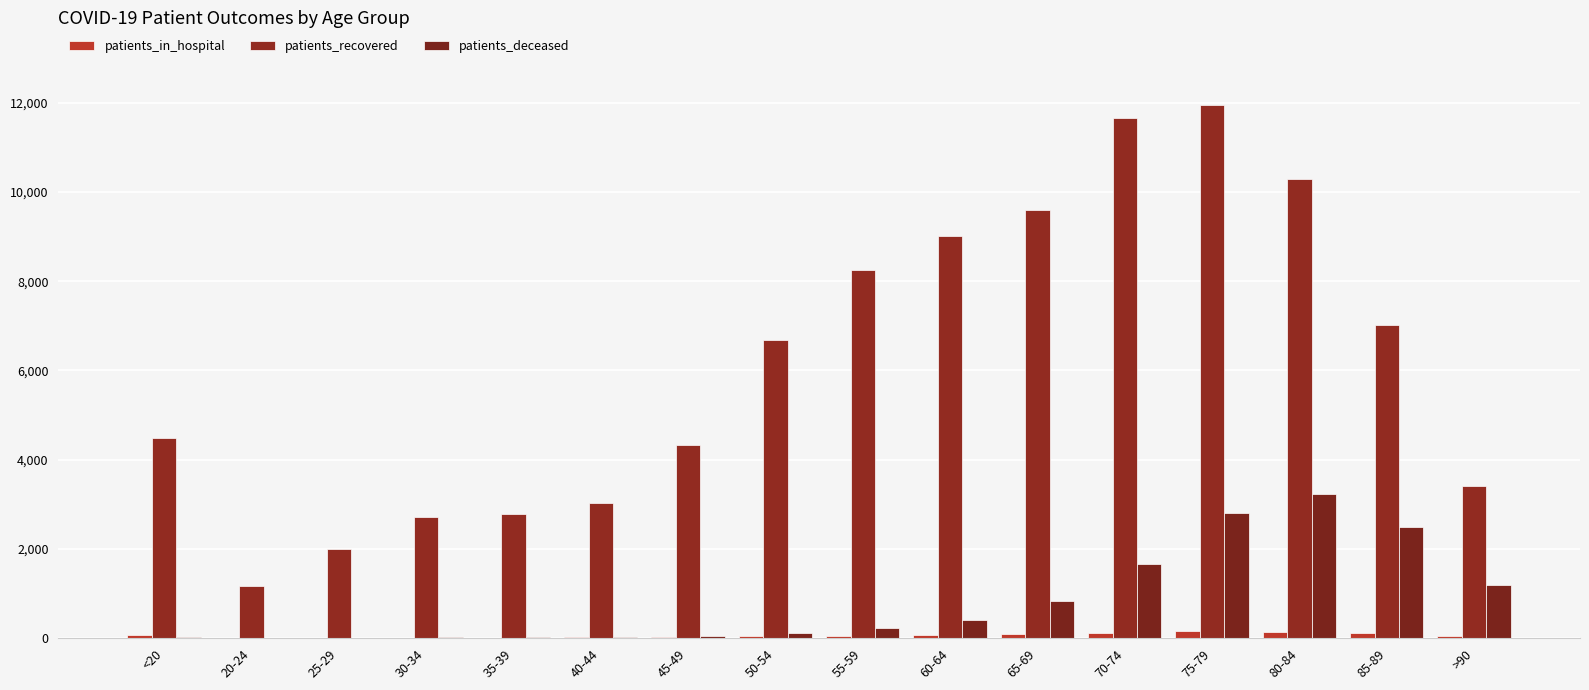

What is the total value across all series at 50-54?

6854